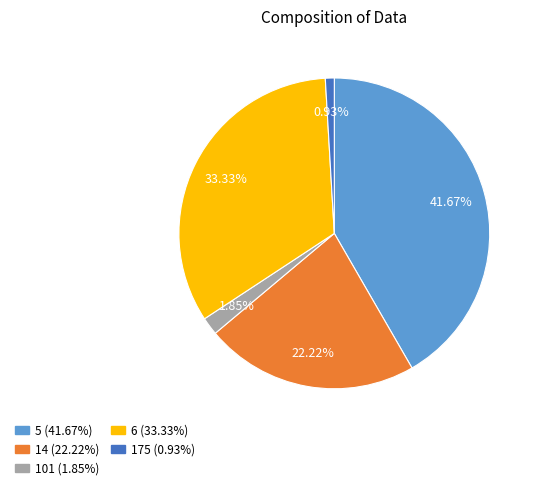

To the nearest percent, what percentage of the pie is 6?

33%